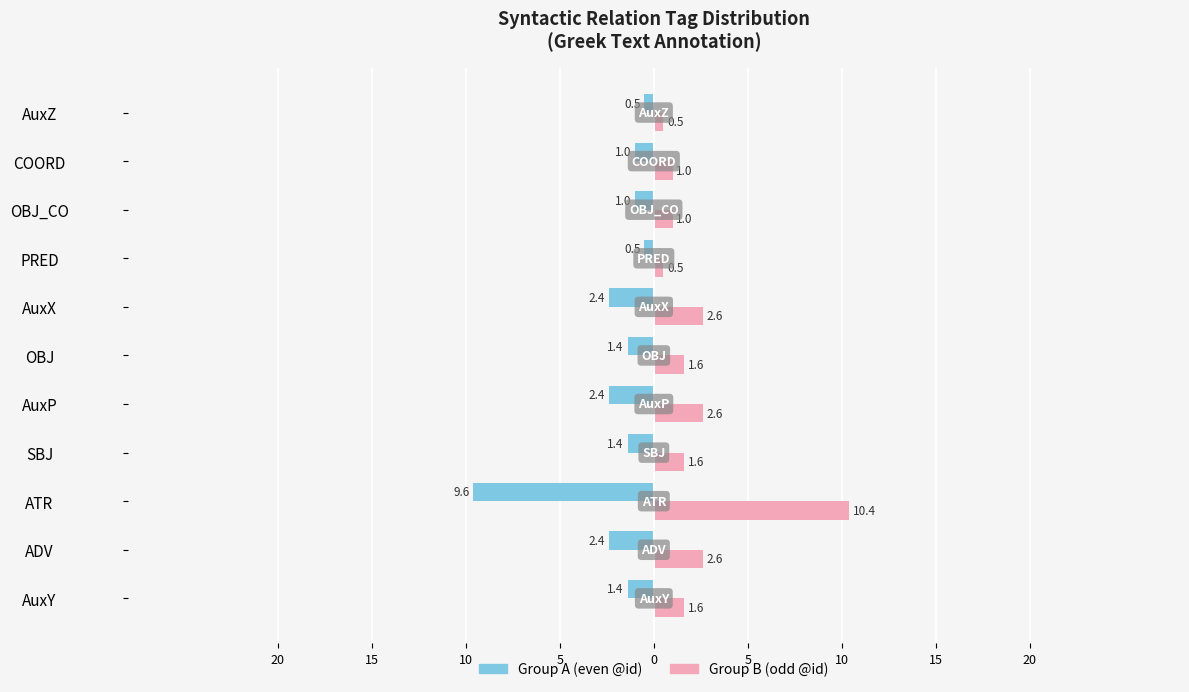

List the series in order of their overall mean, lowest first.

Group A (even @id), Group B (odd @id)